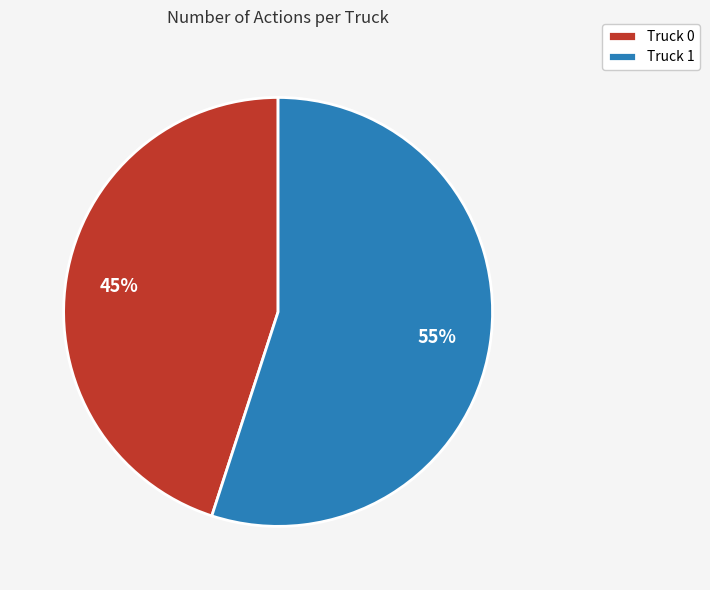

To the nearest percent, what is the average slice percentage?

50%